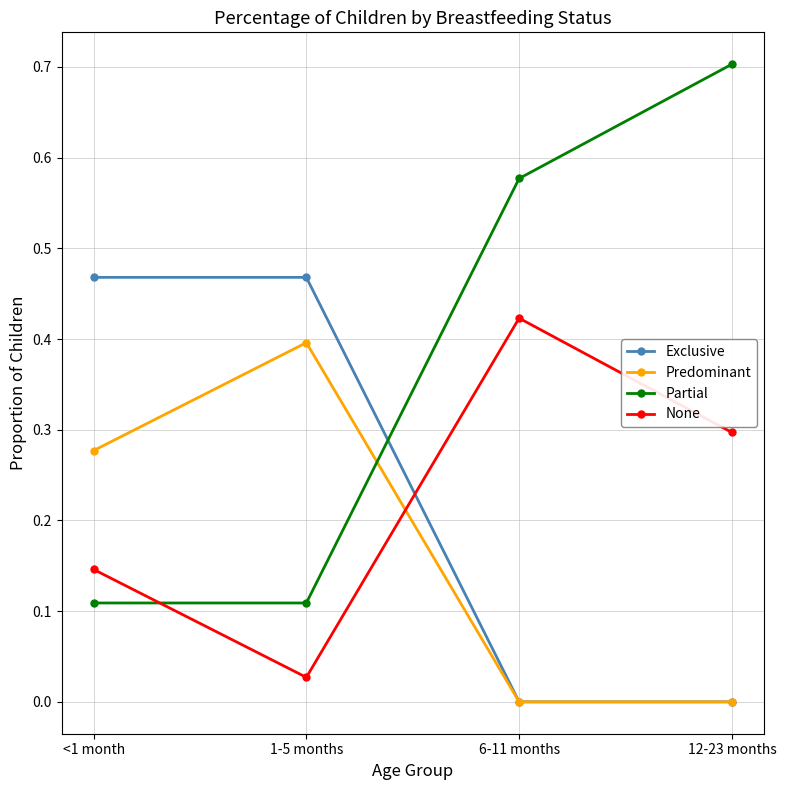

The value of Partial at 6-11 months is 0.2. True or false?

False